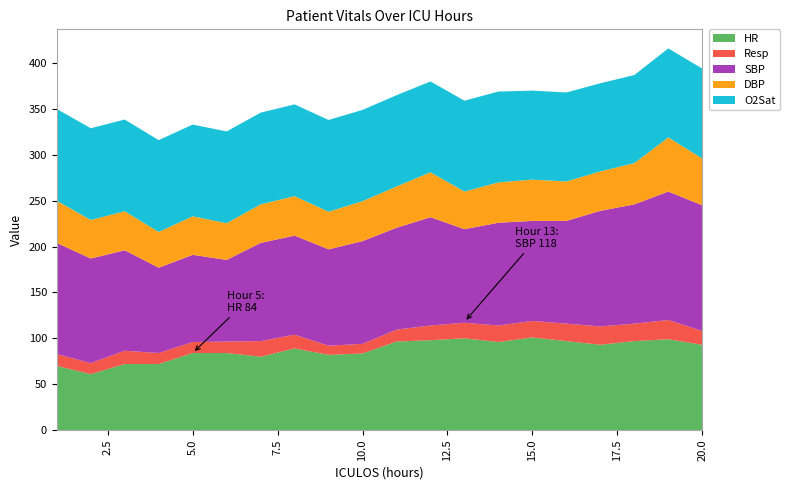

Reading left to right, extract all data points from this chart.

HR: 1=70.0	2=61.0	3=72.0	4=72.0	5=84.0	6=84.0	7=80.0	8=89.0	9=82.0	10=83.5	11=96.5	12=98.0	13=100.0	14=96.0	15=101.0	16=97.0	17=93.0	18=97.0	19=99.0	20=93.0
Resp: 1=13.0	2=12.0	3=14.5	4=12.0	5=12.0	6=12.5	7=17.0	8=15.0	9=10.0	10=10.5	11=13.0	12=16.0	13=17.0	14=18.0	15=18.0	16=19.0	17=20.0	18=19.0	19=21.0	20=15.0
SBP: 1=121.0	2=114.0	3=109.5	4=93.0	5=95.0	6=89.0	7=107.0	8=108.0	9=105.0	10=112.0	11=111.0	12=118.0	13=102.0	14=112.0	15=109.0	16=112.0	17=126.0	18=130.0	19=140.0	20=137.0
DBP: 1=46.0	2=42.0	3=42.5	4=39.0	5=42.0	6=40.0	7=42.0	8=43.0	9=41.0	10=43.5	11=45.0	12=49.0	13=41.0	14=44.0	15=45.0	16=43.0	17=43.0	18=45.0	19=59.0	20=51.0
O2Sat: 1=100.0	2=100.0	3=100.0	4=100.0	5=100.0	6=100.0	7=100.0	8=100.0	9=100.0	10=99.5	11=99.5	12=99.0	13=99.0	14=99.0	15=97.0	16=97.0	17=96.0	18=96.0	19=97.0	20=98.0